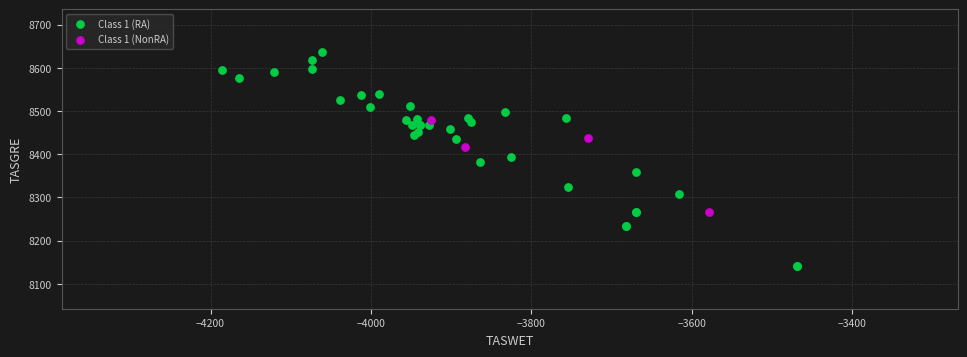

Which series reaches the maximum Y coordinate?

Class 1 (RA)